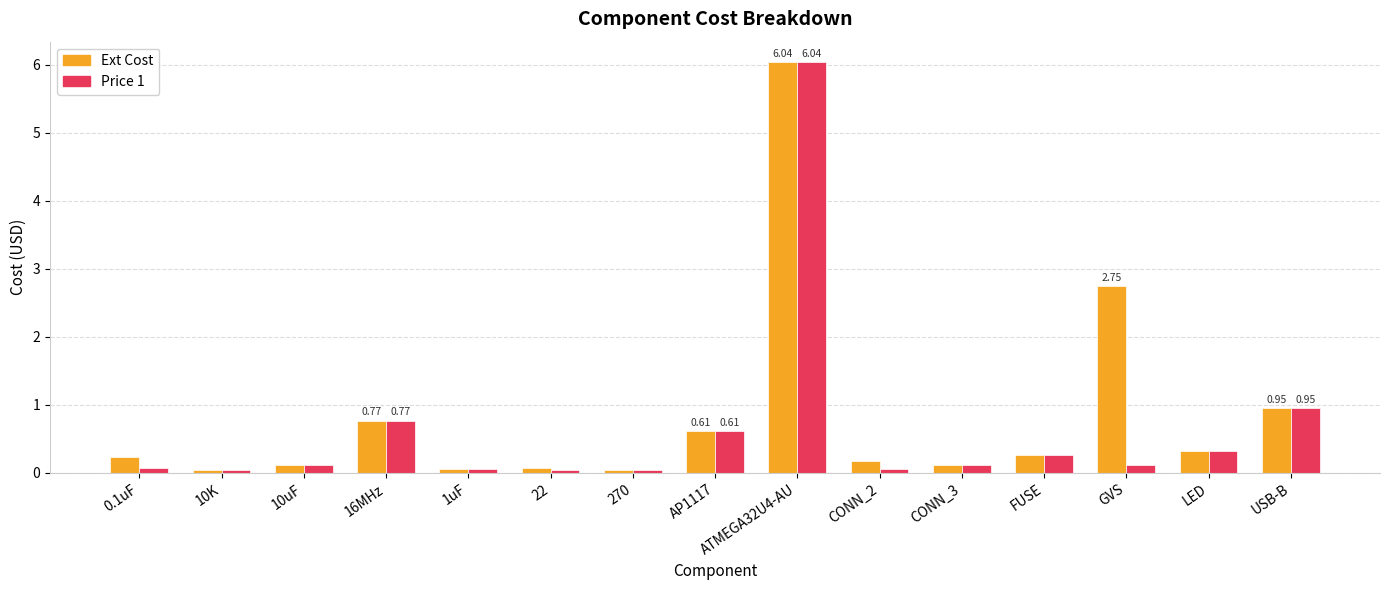

What is the total value across all series at 16MHz?

1.5